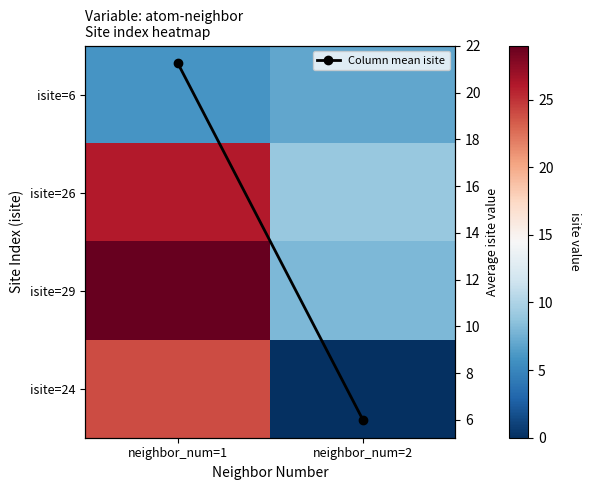

Which series changed the most between neighbor_num=1 and neighbor_num=2?

isite=24